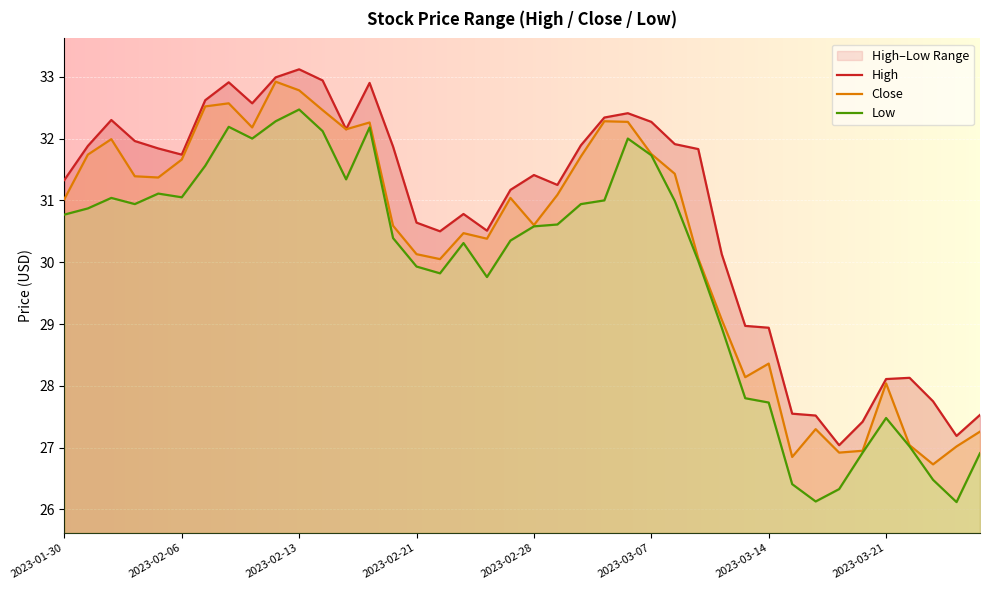

How many lines are shown in the chart?

3